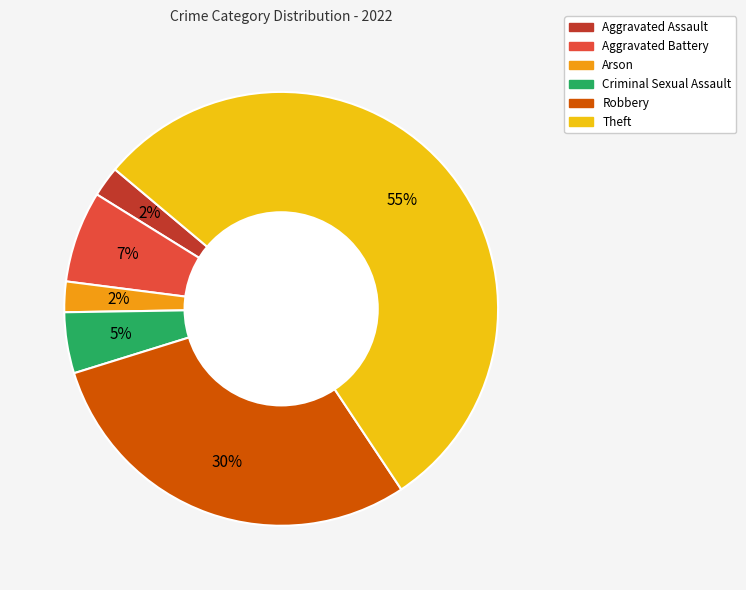

Which slice represents more than half of the pie?

Theft